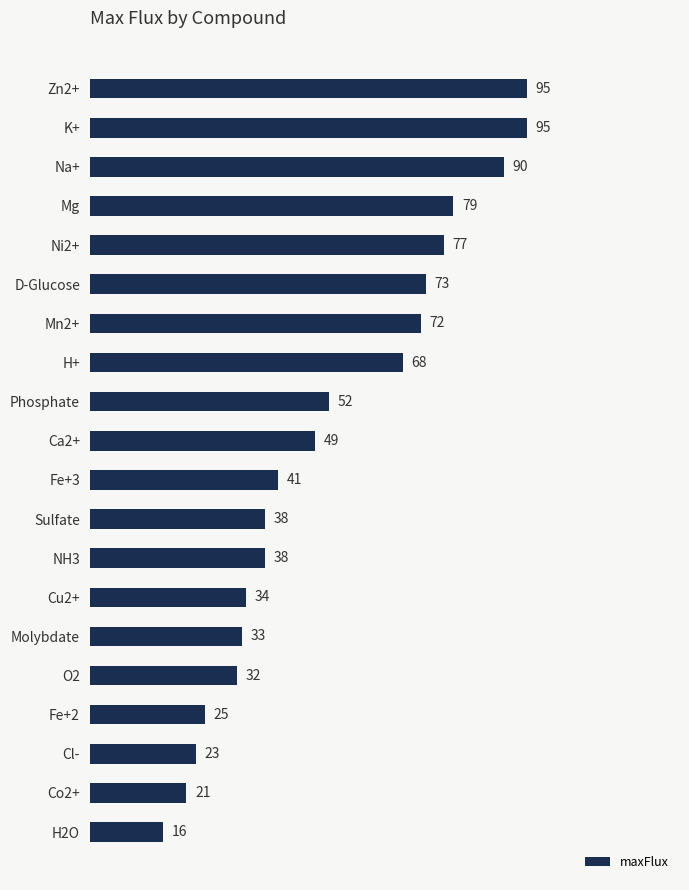

Reading bottom to top, transcribe all the data shown in this chart.

H2O=16	Co2+=21	Cl-=23	Fe+2=25	O2=32	Molybdate=33	Cu2+=34	NH3=38	Sulfate=38	Fe+3=41	Ca2+=49	Phosphate=52	H+=68	Mn2+=72	D-Glucose=73	Ni2+=77	Mg=79	Na+=90	K+=95	Zn2+=95